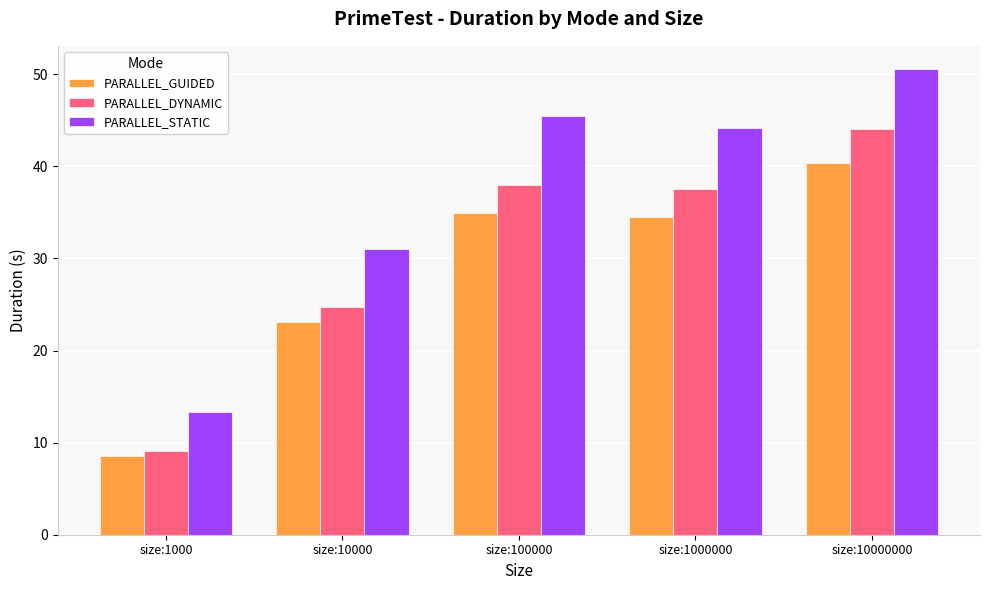

Count the number of data series in this chart.

3